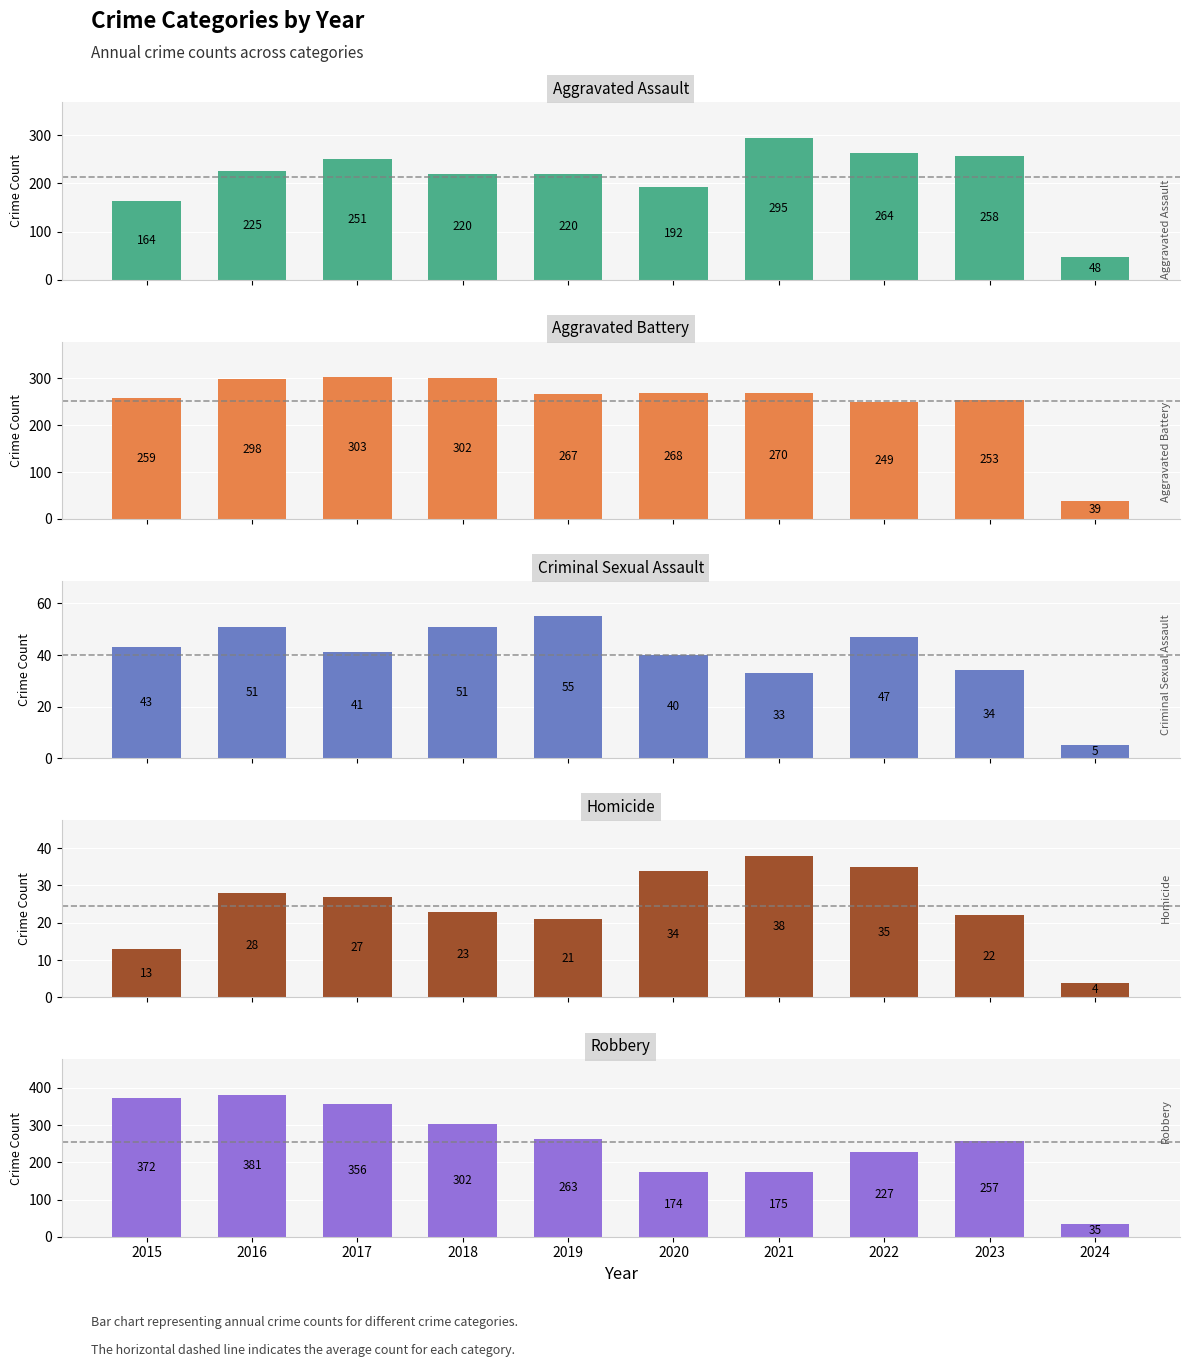

Which category has the highest value in the Criminal Sexual Assault series?

2019